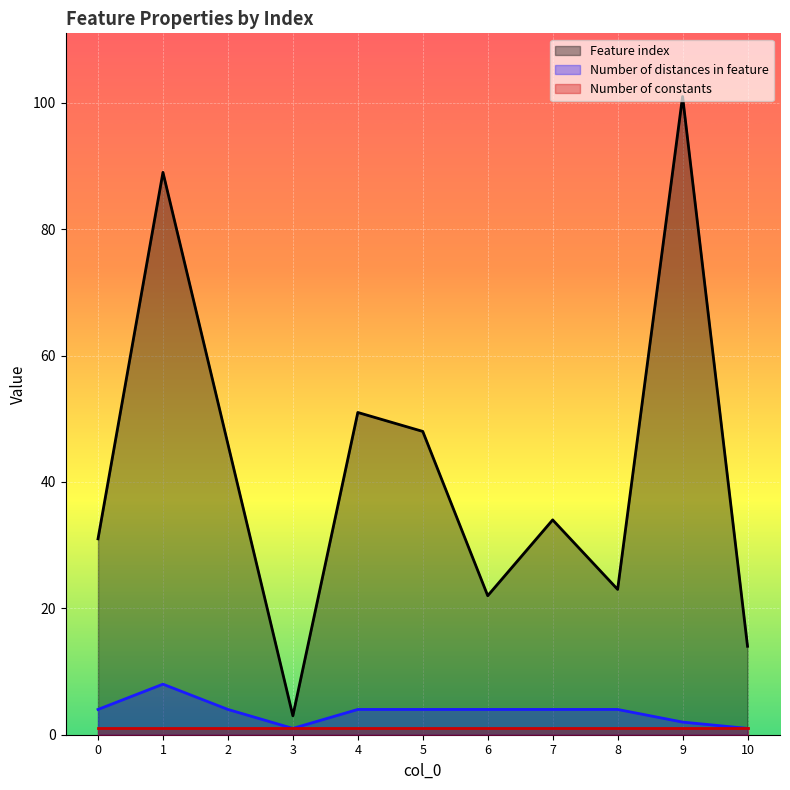

What is the minimum value for Number of distances in feature?

1